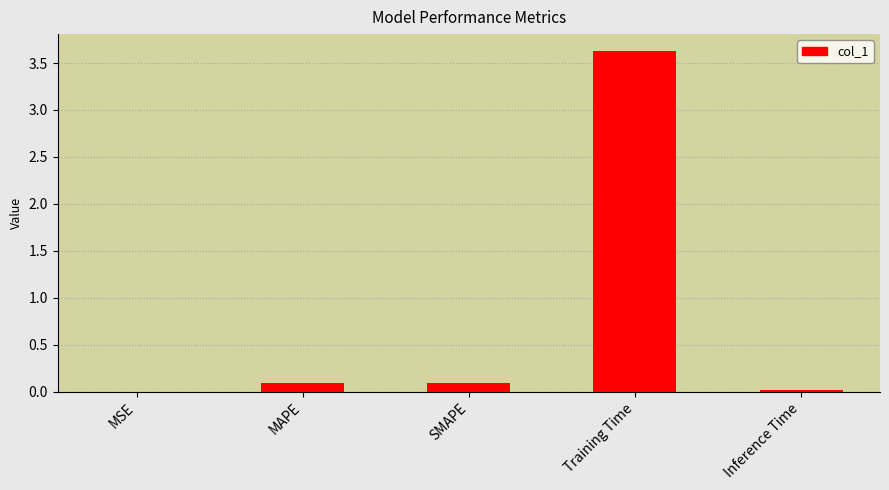

What is the sum of all values?

3.8